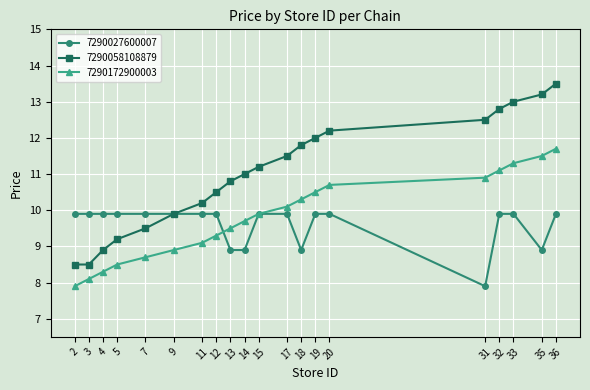

At which label does 7290027600007 reach its minimum?

31